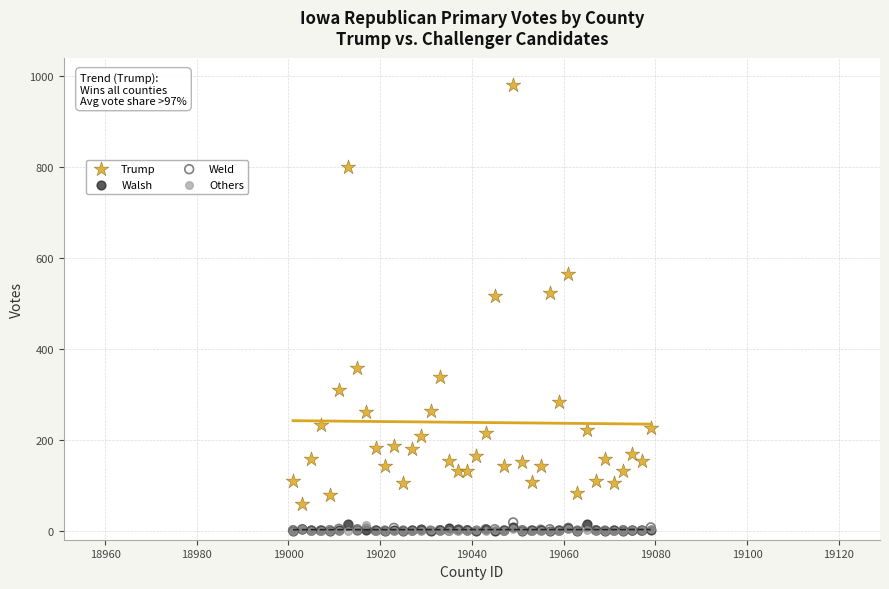

What are all the series names shown in the legend?

Trump, Walsh, Weld, Others